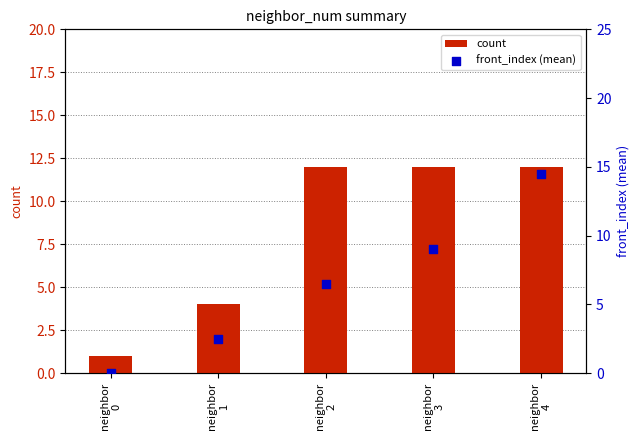

At which category is the sum across all series the highest?

neighbor
4